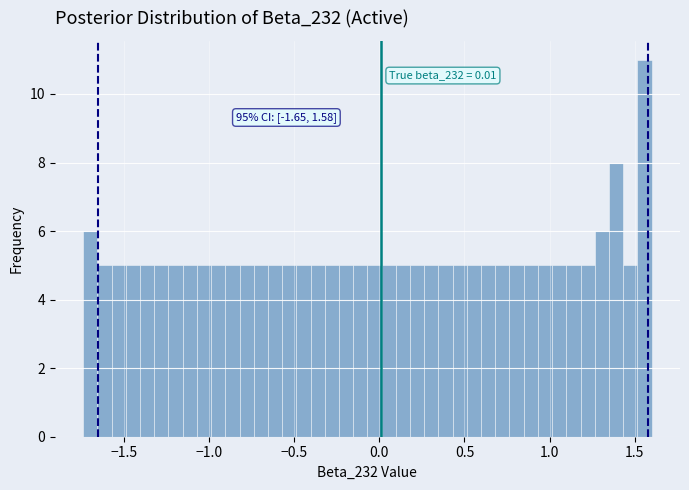

Read against the x-axis, roughly where is the centre of the tallest bar?

1.55